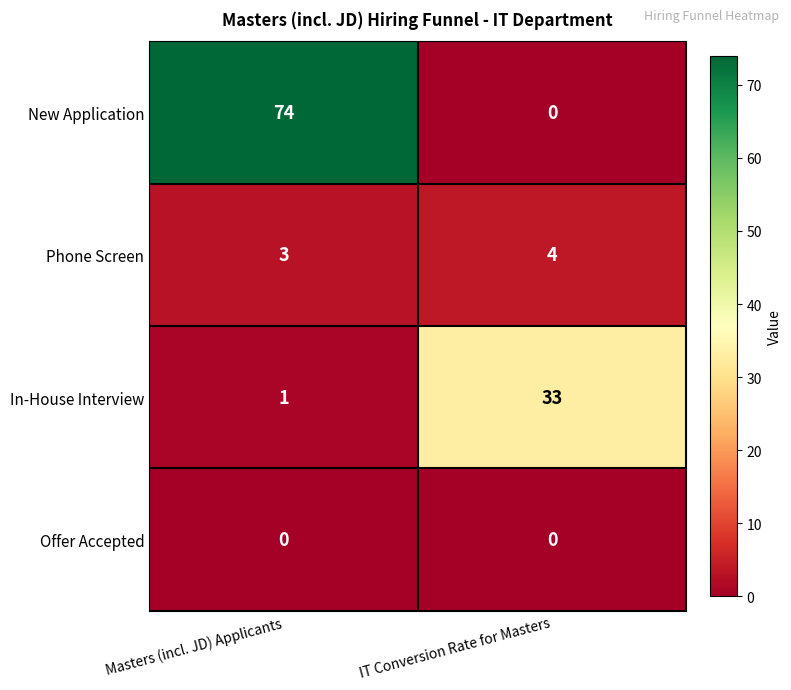

The Phone Screen series shows 5 at IT Conversion Rate for Masters. True or false?

False